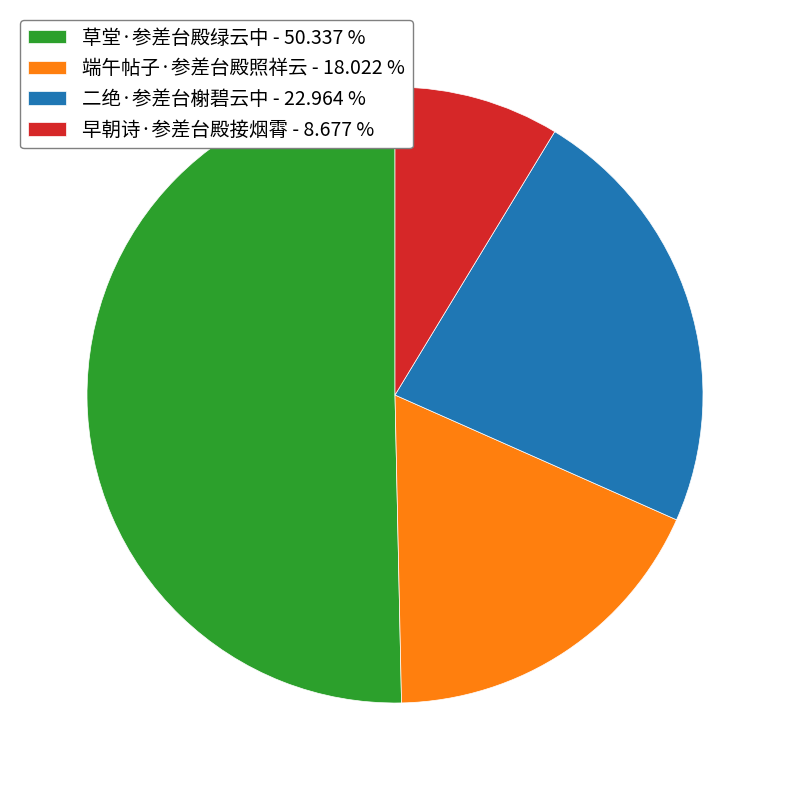

True or false: 二绝·参差台榭碧云中 accounts for 23% of the total.

True